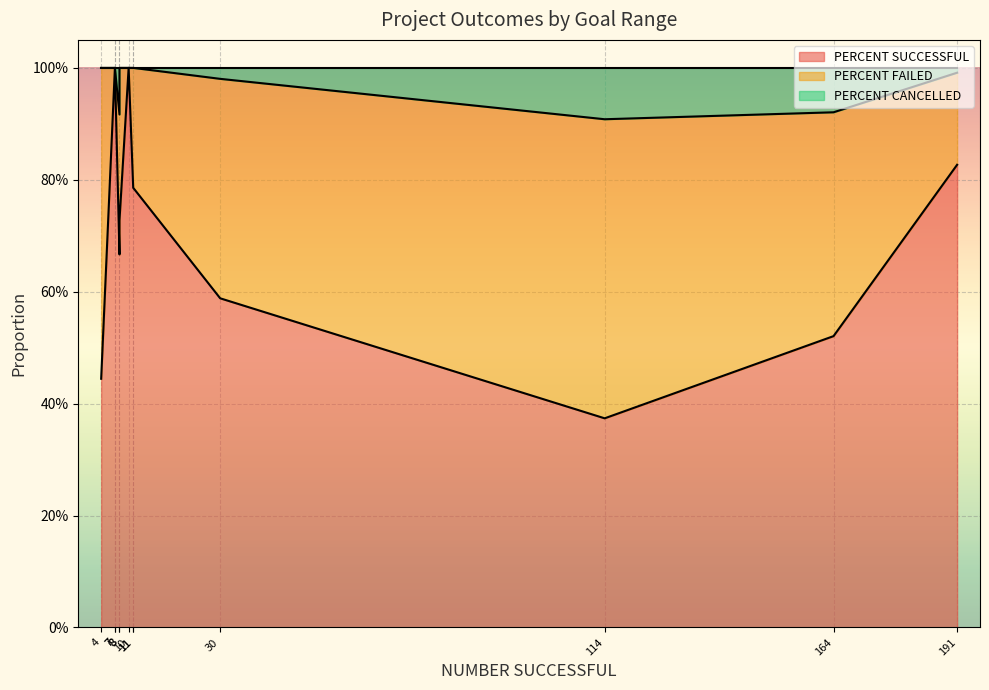

True or false: PERCENT CANCELLED has more than 1 interior local peaks.

True